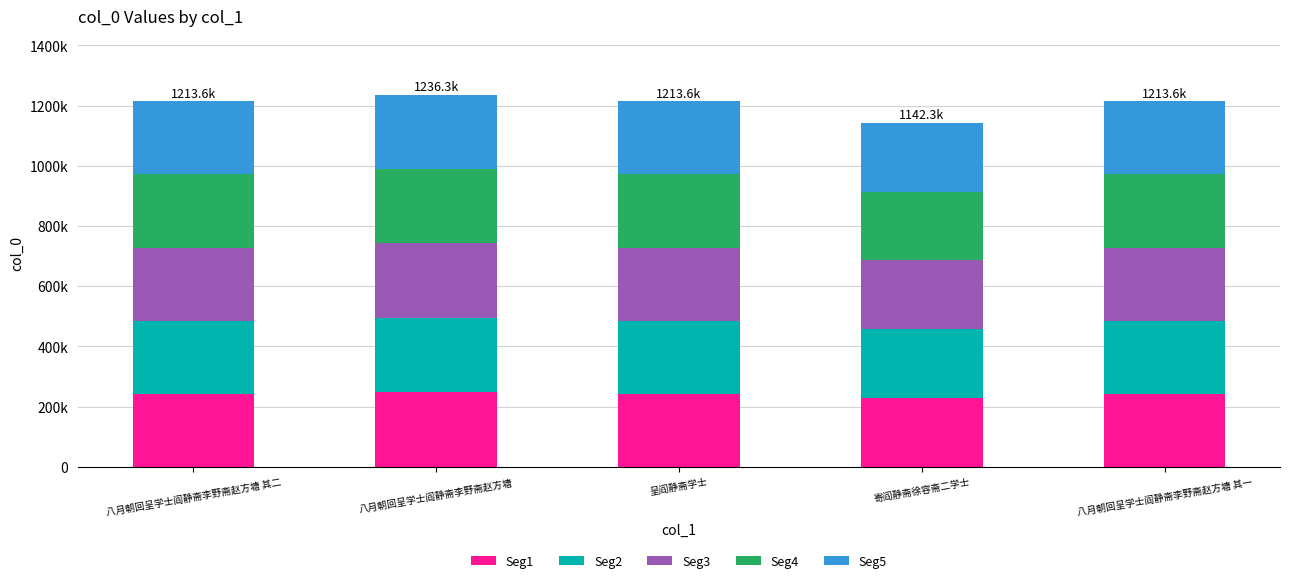

Does the chart contain stacked bars?

Yes